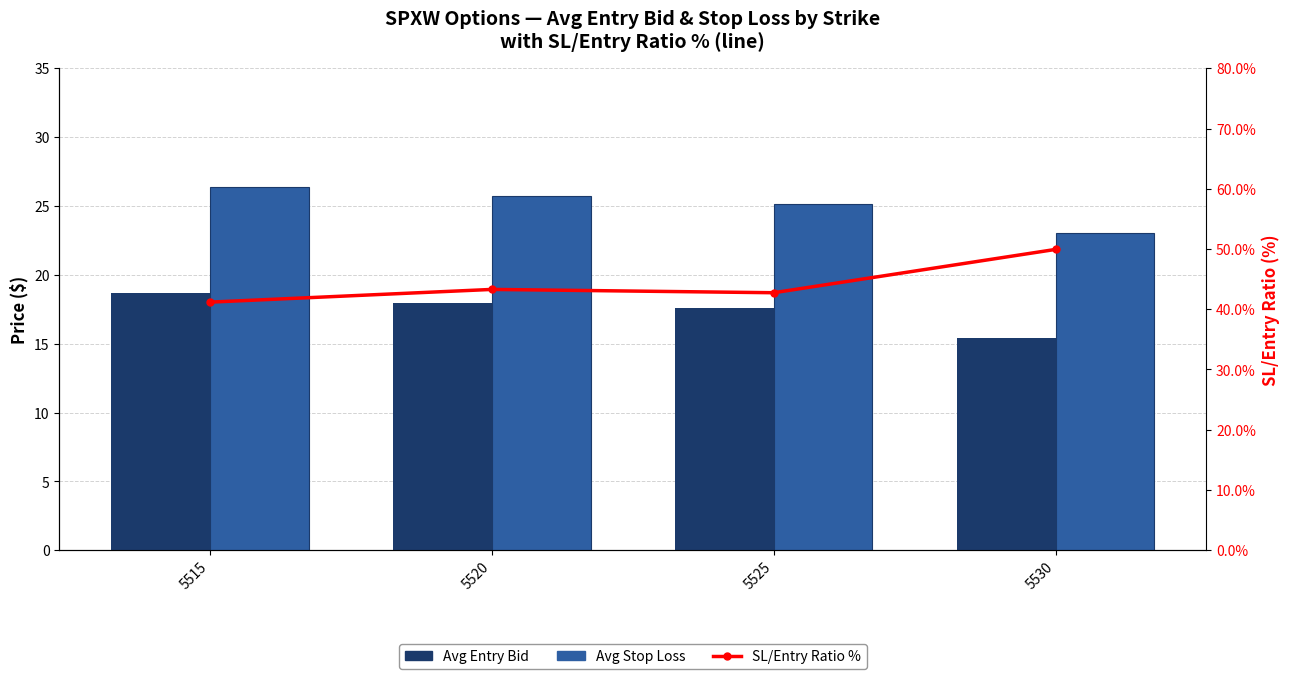

What is the value of the Avg Entry Bid bar at the 1st from the left?

18.7